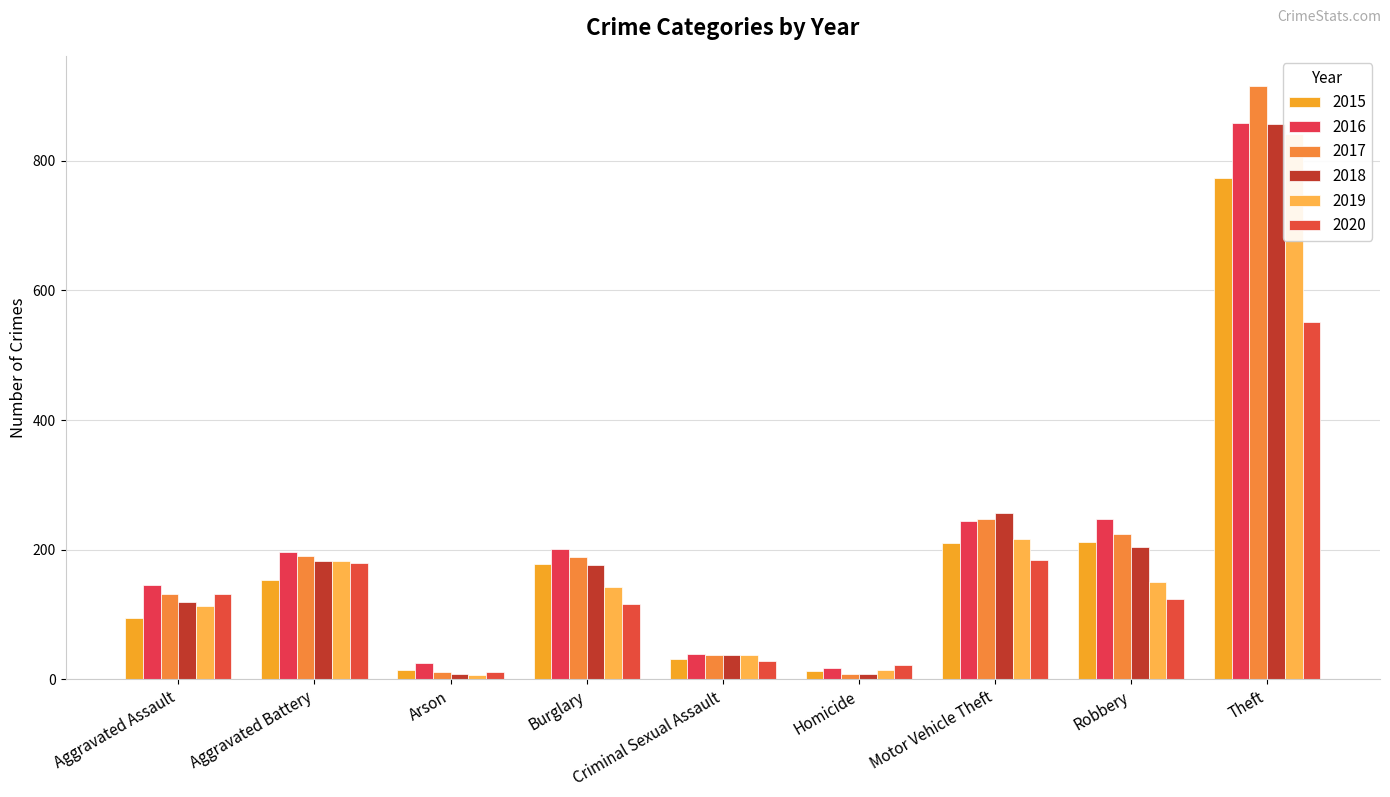

What are all the series names shown in the legend?

2015, 2016, 2017, 2018, 2019, 2020